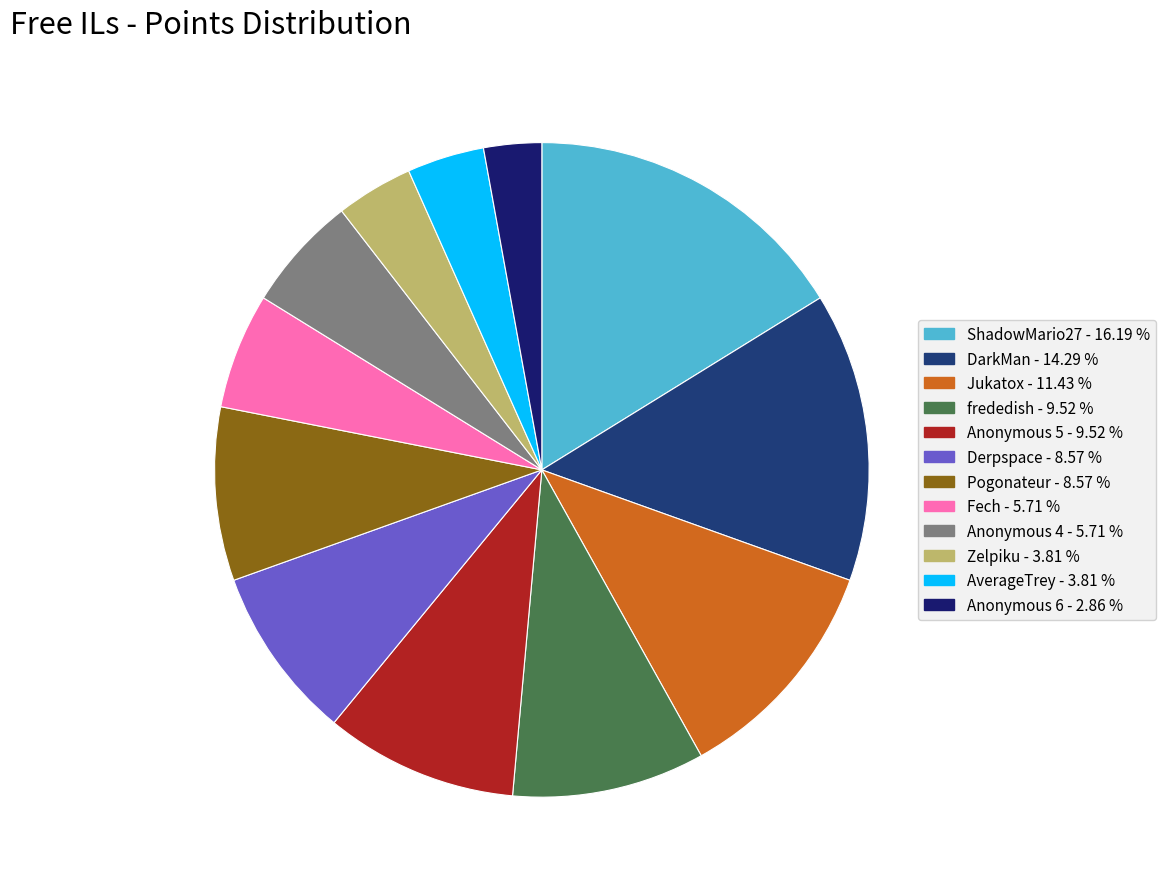

Count the number of slices in the pie.

12